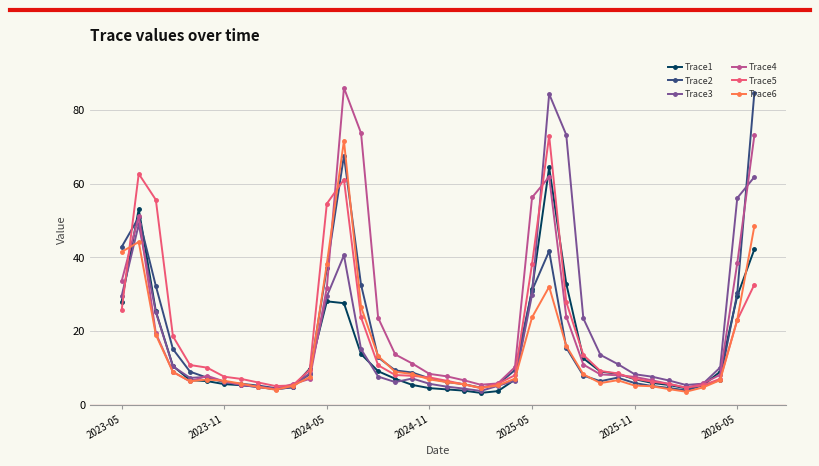

True or false: Trace4 has more than 2 interior local peaks.

True